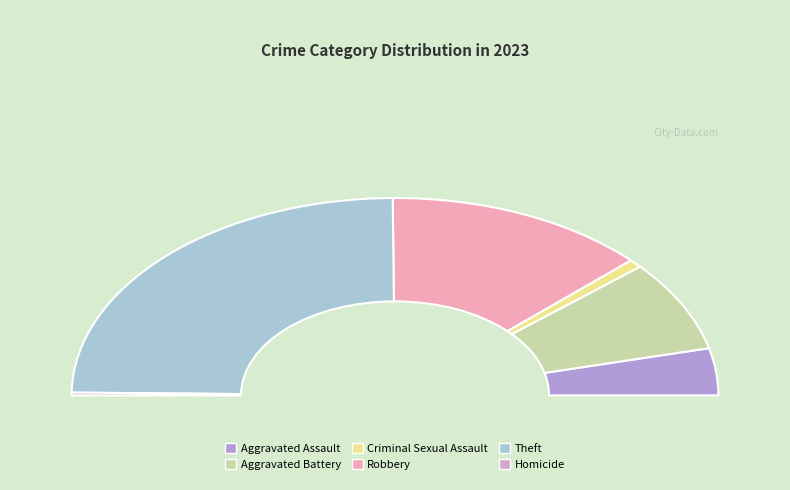

The Aggravated Assault slice represents 1% of the pie. True or false?

False